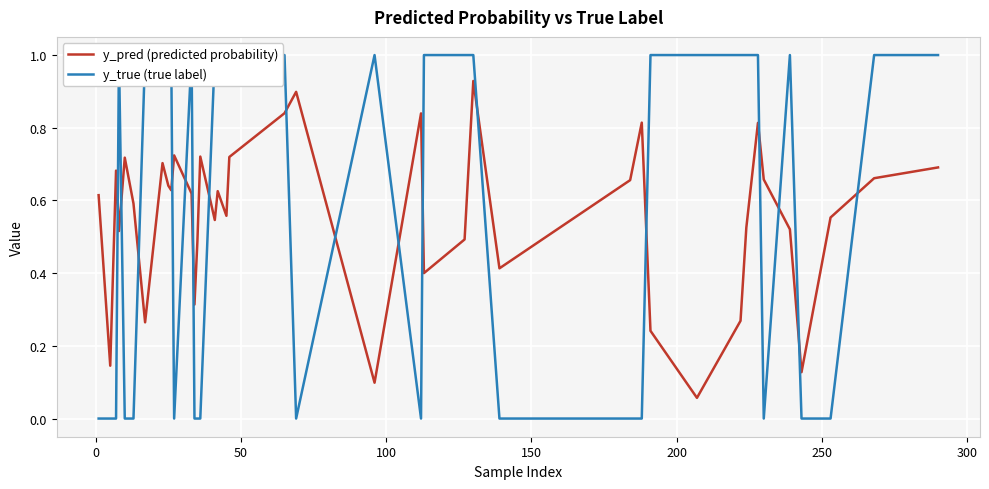

In y_pred (predicted probability), how many points are higher than both neighbors (excluding endpoints)?

11